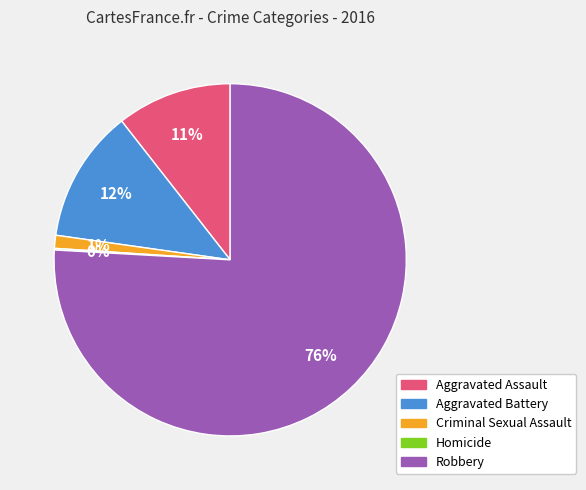

Which category has the biggest portion of the pie?

Robbery